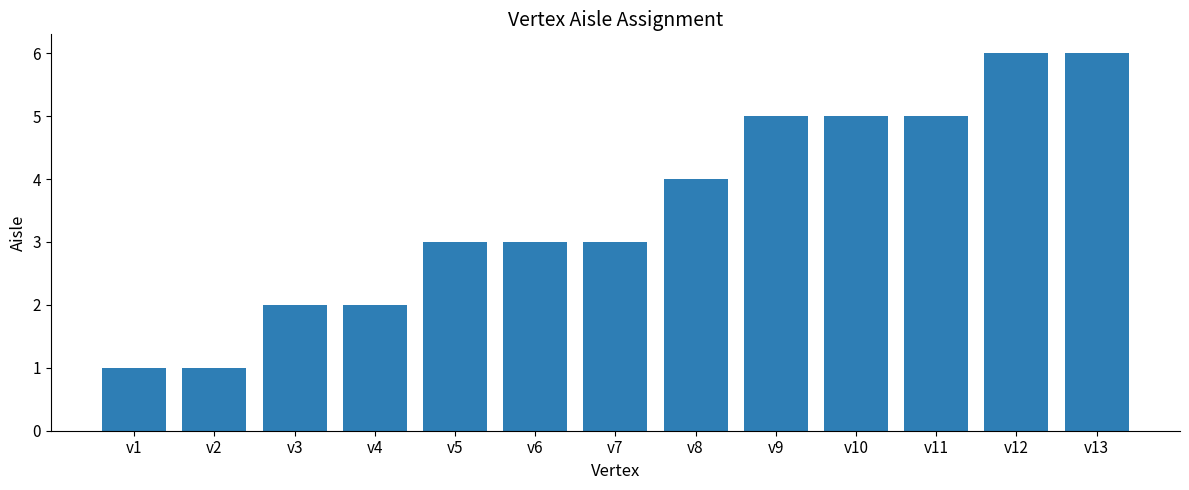

What is the value of the 13th bar from the left?

6